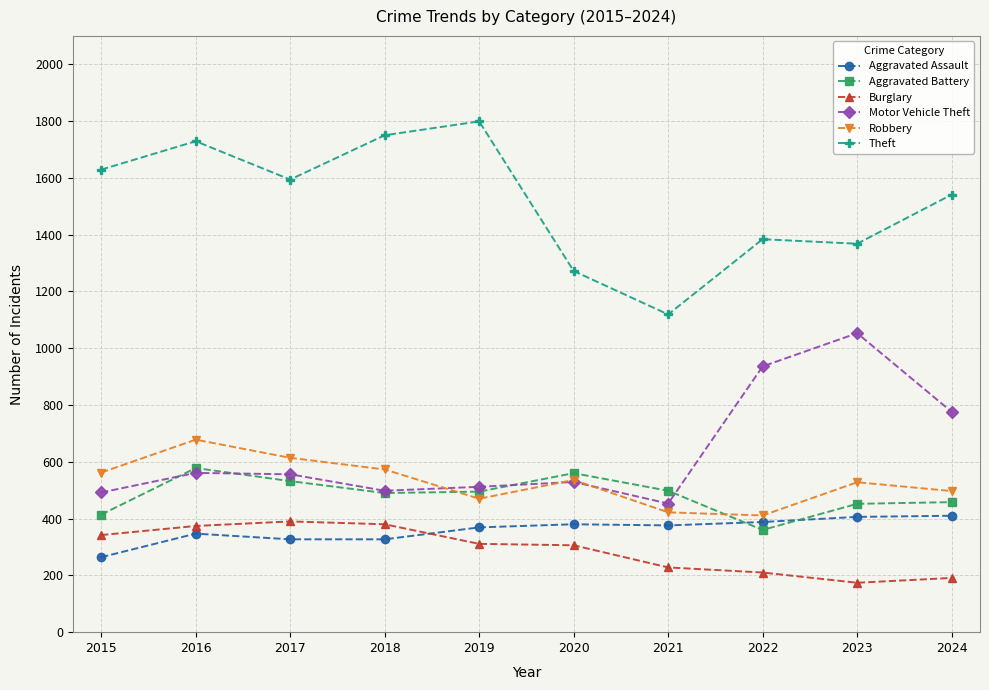

What is the difference between the maximum and second lowest values in the Aggravated Assault series?

83